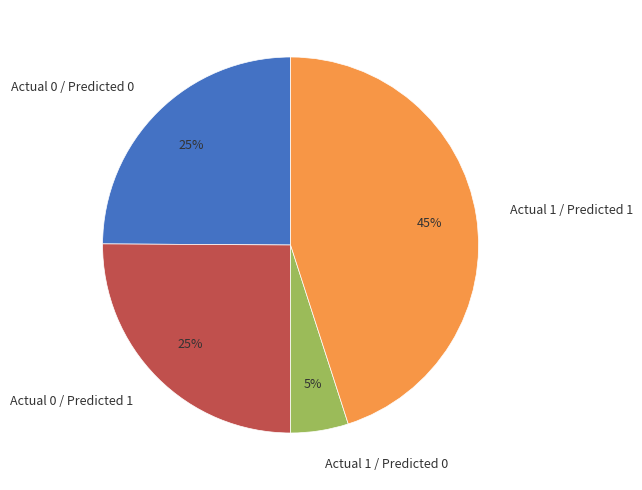

Combined, do Actual 0 / Predicted 0 and Actual 1 / Predicted 1 account for over 50%?

Yes